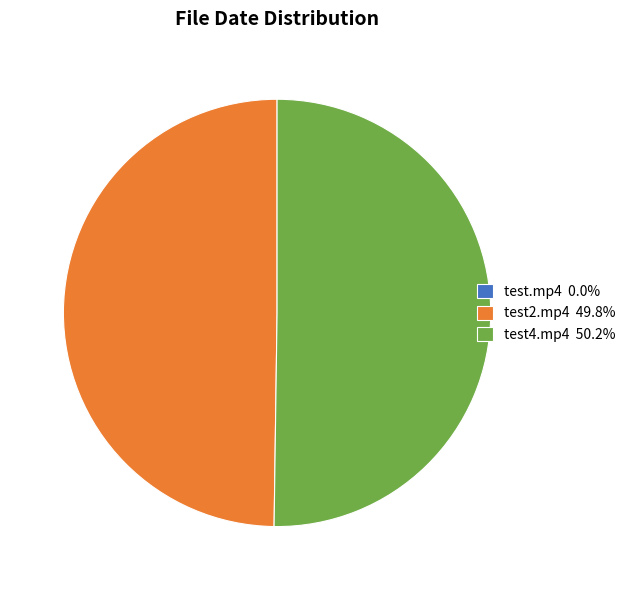

Rank the categories by value from highest to lowest.

test_files/vids/test4.mp4, test_files/vids/test2.mp4, test_files/vids/test.mp4